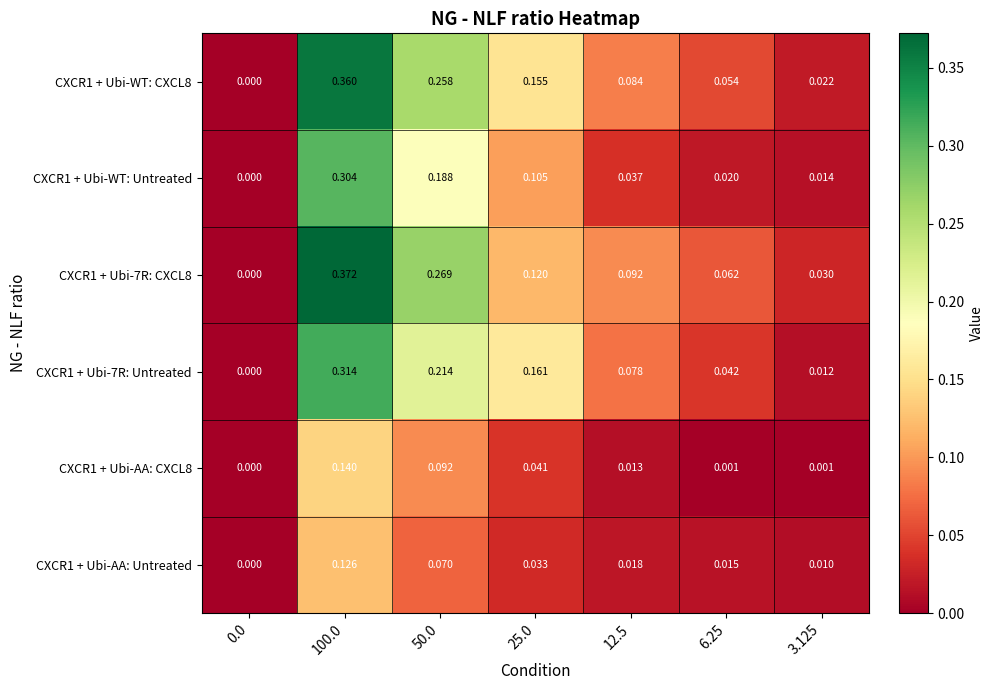

Which series changed the most between 100.0 and 50.0?

CXCR1 + Ubi-WT: Untreated